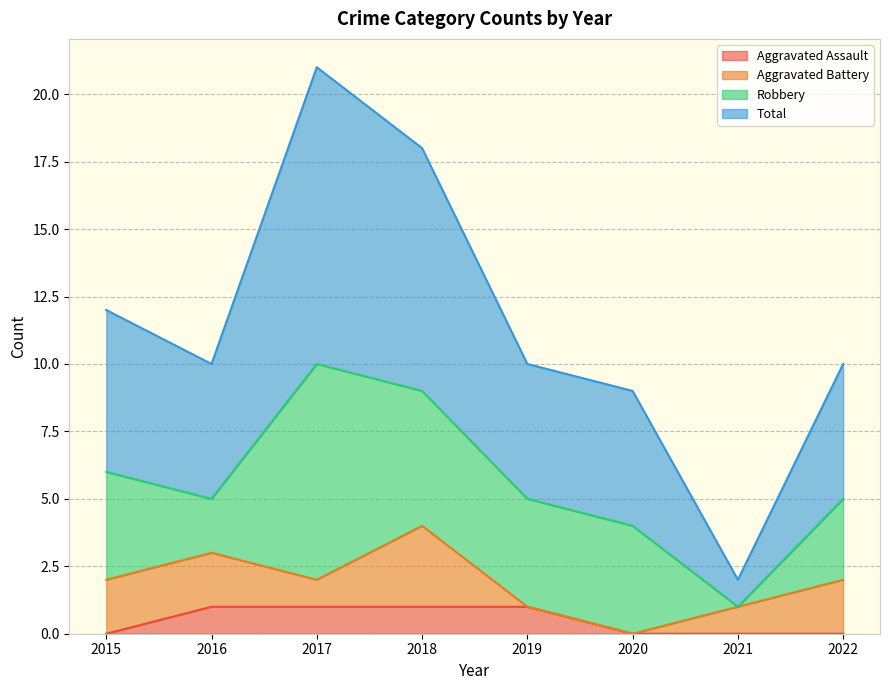

How many interior local valleys does the Total series have?

2